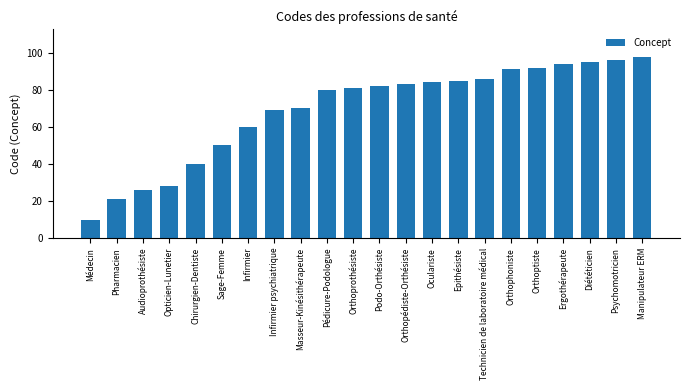

Is it true that the value at Orthoptiste is 62?

False